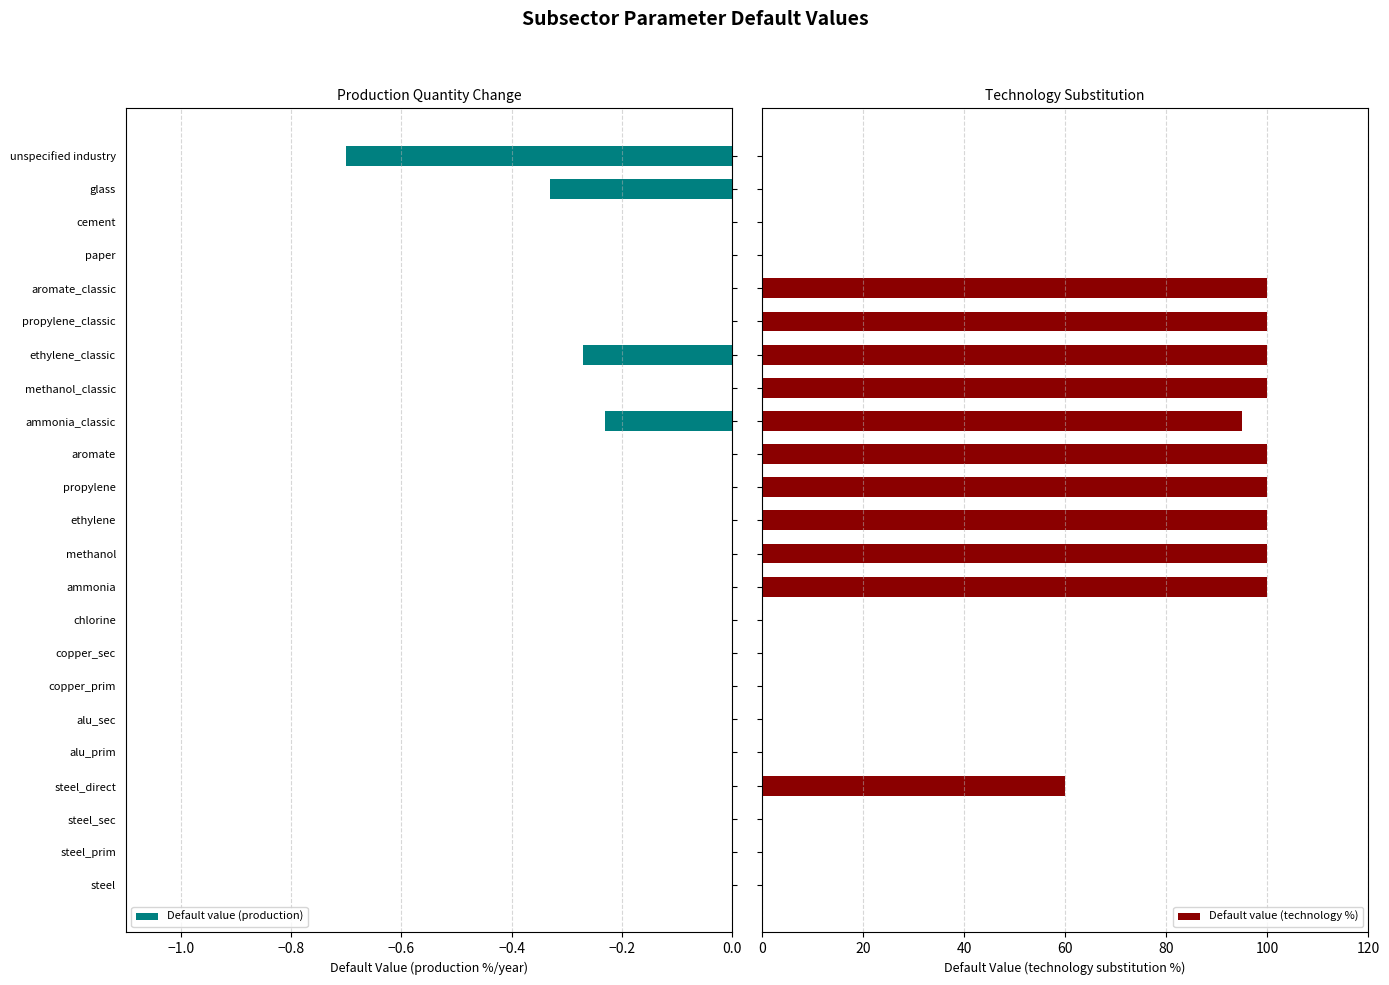

Rank the series by their maximum value, from highest to lowest.

Default value (technology %), Default value (production)